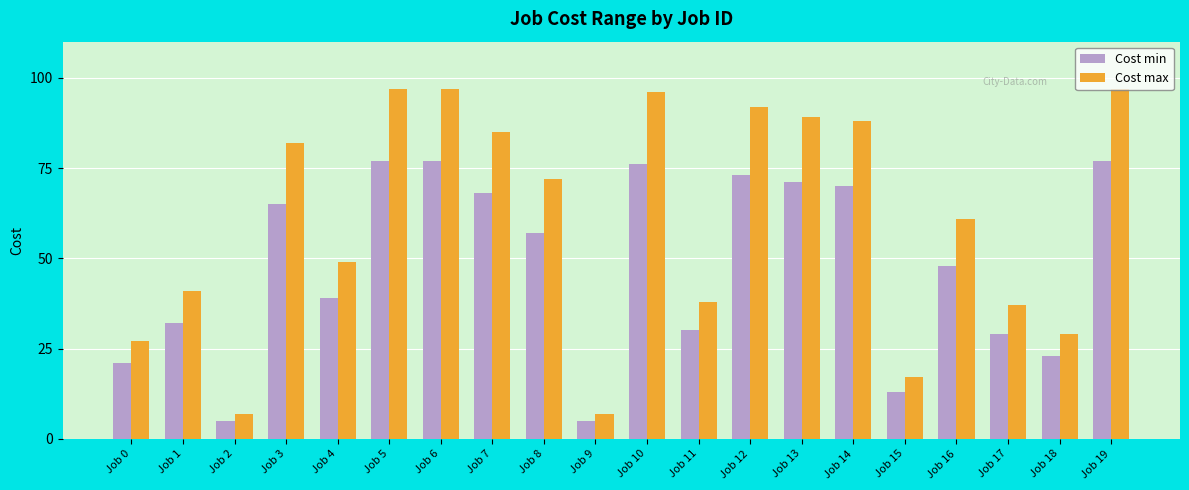

The Cost max series shows 116 at Job 7. True or false?

False